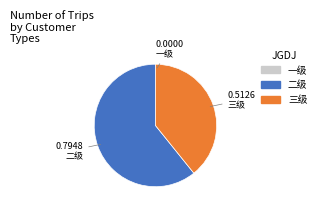

Which has a higher value, 三级 or 二级?

二级